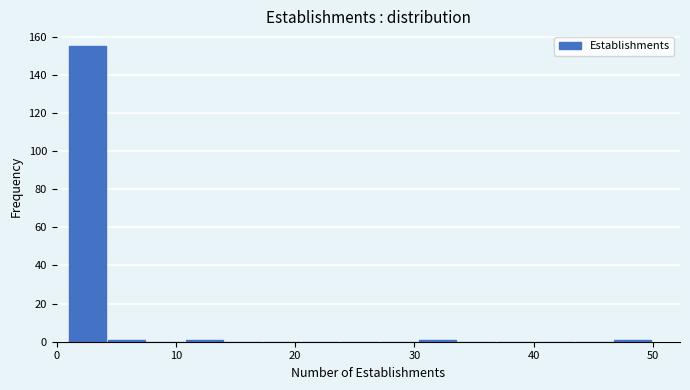

Read against the x-axis, roughly where is the centre of the tallest bar?

3